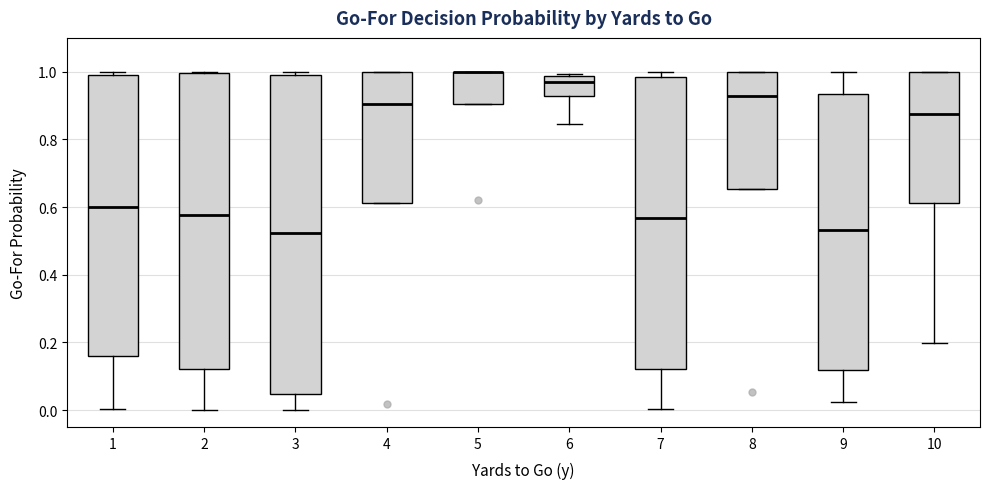

Reading left to right, read every box against the y-axis: the position of its median line, the range the box covers, and the ends of its whiskers. The values are not printed on the chart, so give them approximately, as read against the axis.

1: median 0.60, box 0.16 to 0.98, whiskers 0.00 to 1.00
2: median 0.58, box 0.12 to 1.00, whiskers 0.00 to 1.00
3: median 0.52, box 0.04 to 0.98, whiskers 0.00 to 1.00
4: median 0.90, box 0.62 to 1.00, whiskers 0.62 to 1.00
5: median 1.00 (drawn on the box's upper edge), box 0.90 to 1.00, whiskers 0.90 to 1.00
6: median 0.98 (just below the box's upper edge), box 0.92 to 0.98, whiskers 0.84 to 1.00
7: median 0.56, box 0.12 to 0.98, whiskers 0.00 to 1.00
8: median 0.92, box 0.66 to 1.00, whiskers 0.66 to 1.00
9: median 0.54, box 0.12 to 0.94, whiskers 0.02 to 1.00
10: median 0.88, box 0.62 to 1.00, whiskers 0.20 to 1.00